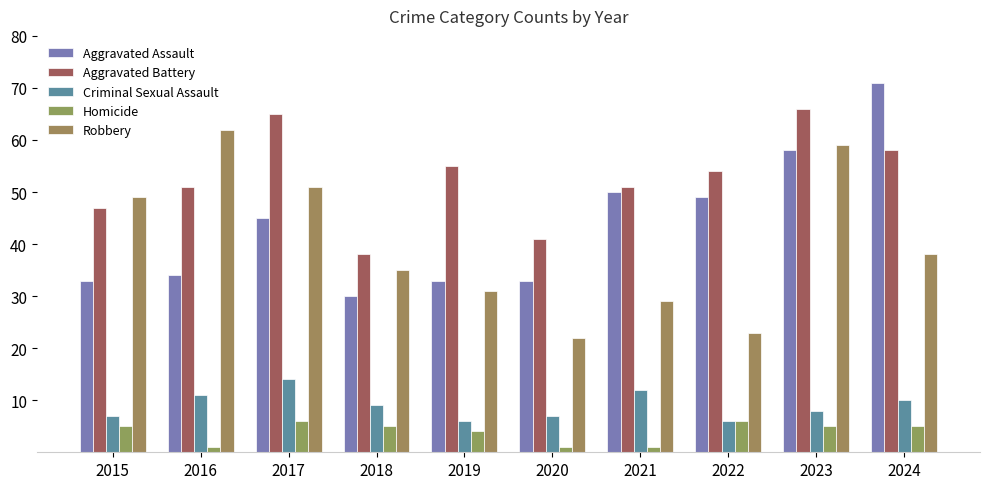

How many groups of bars are there?

10